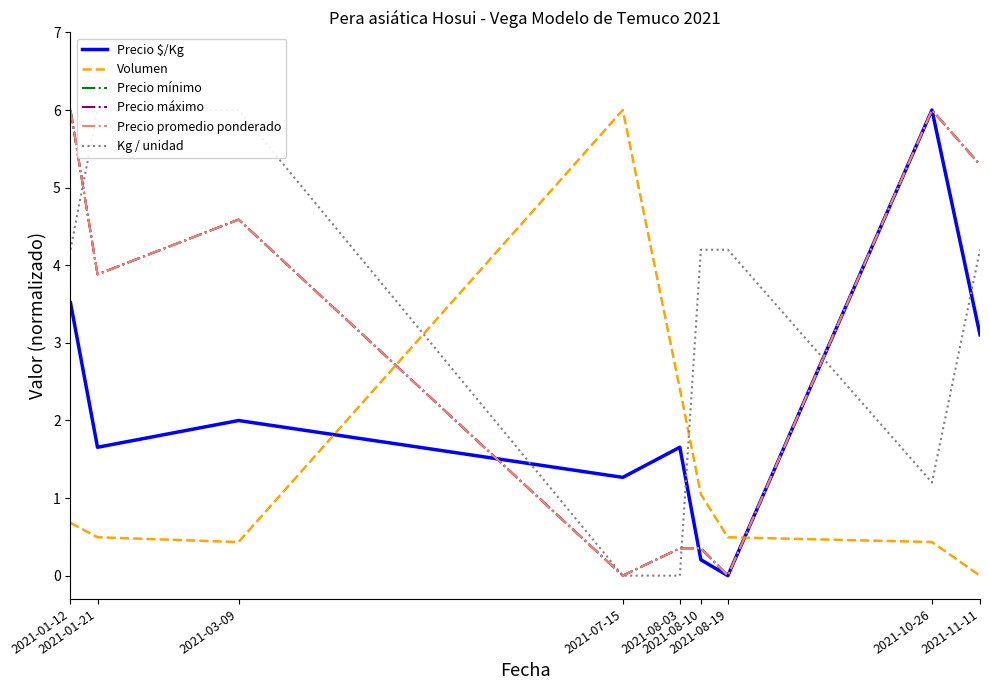

At which category does Precio mínimo reach its first local valley?

2021-01-21